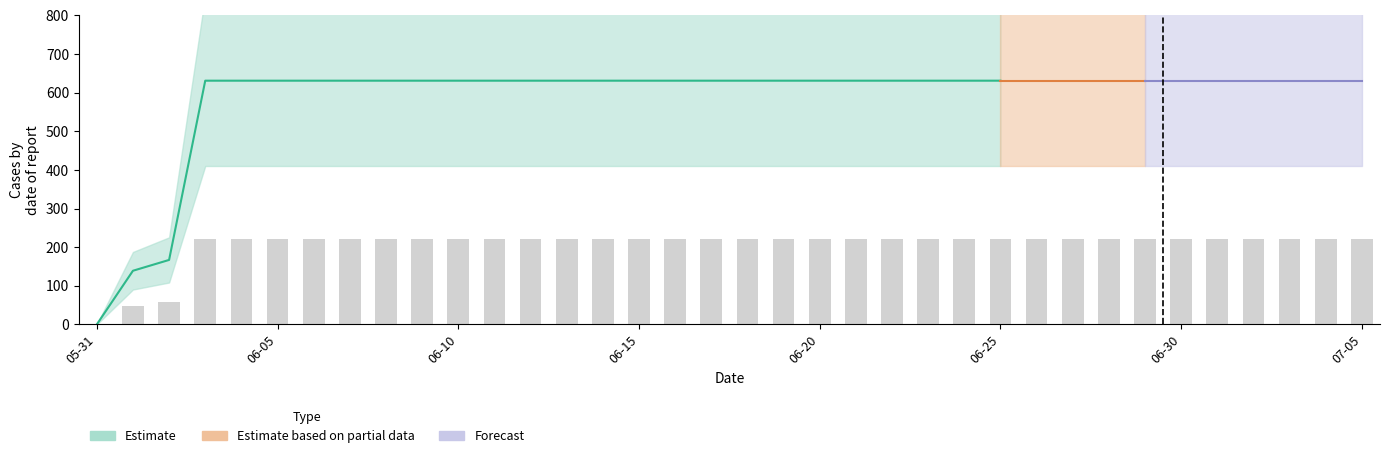

The chart shows a value of 365.5 at 2020-06-17. True or false?

False